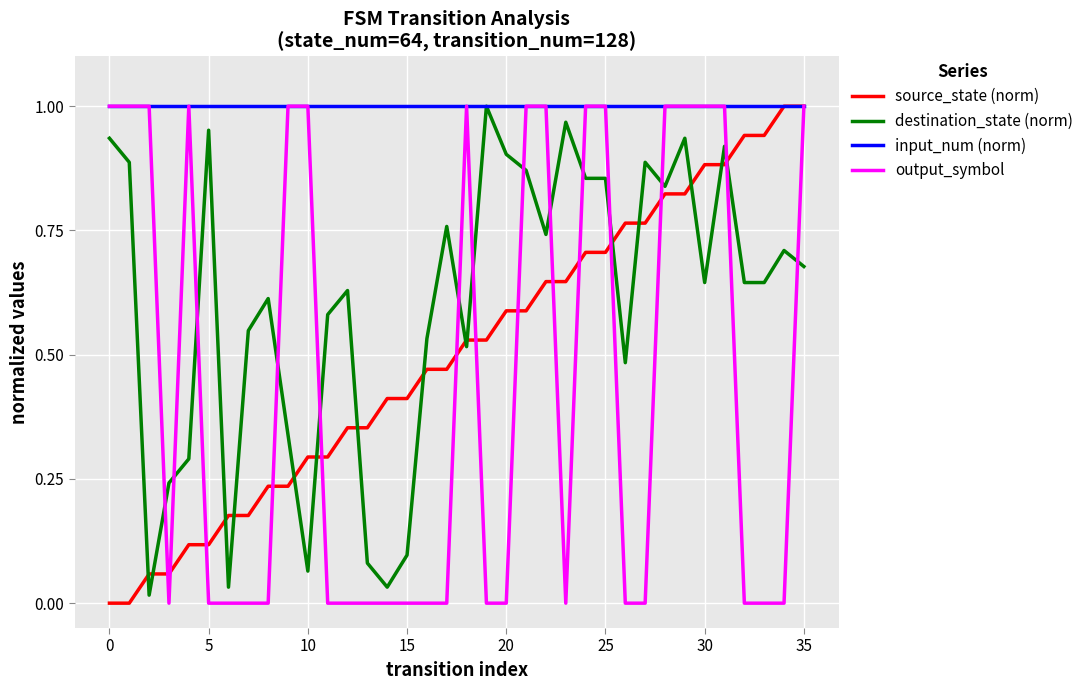

Which series has the largest total across all categories?

input_num (norm)